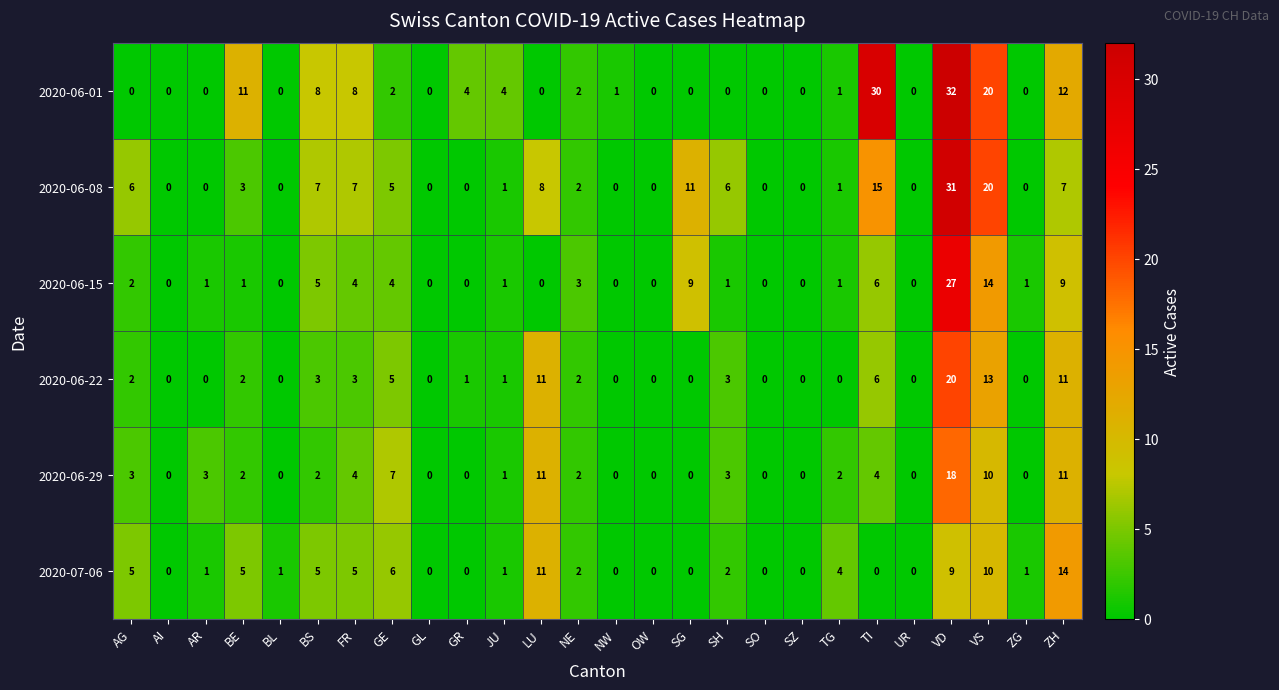

What is the difference between the maximum and minimum values in the 2020-06-22 series?

20